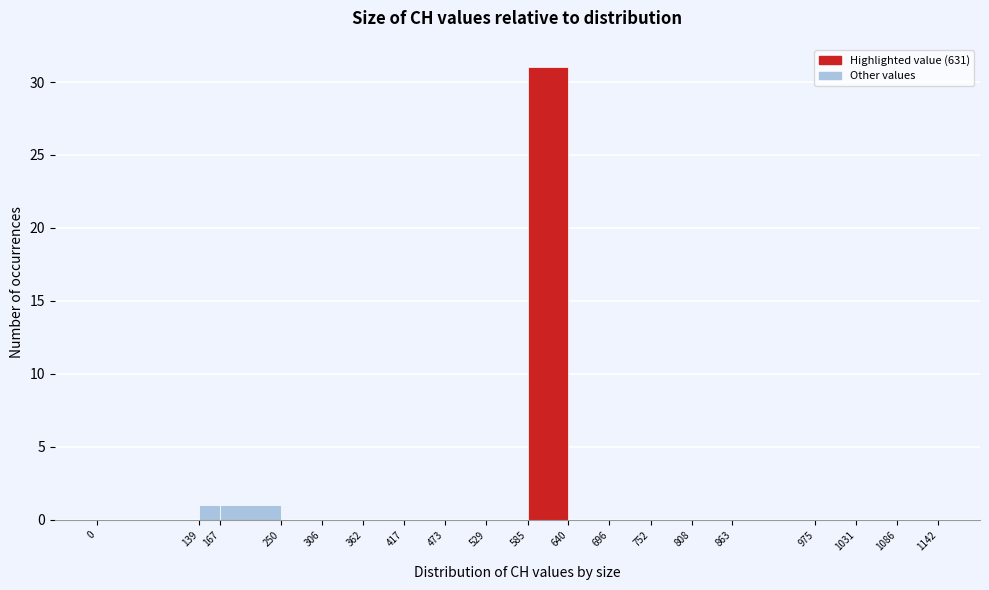

What is the height of the bar covering 167 to 250 on the x-axis? The values are not printed on the chart, so give them approximately, as read against the axis.

1